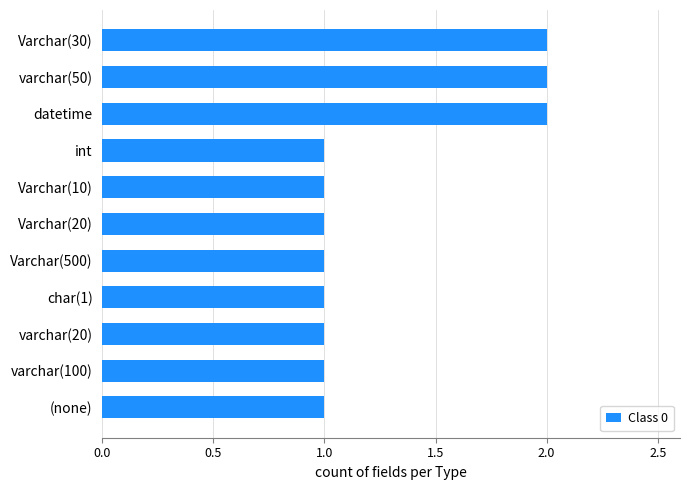

Which has a higher value, int or Varchar(30)?

Varchar(30)